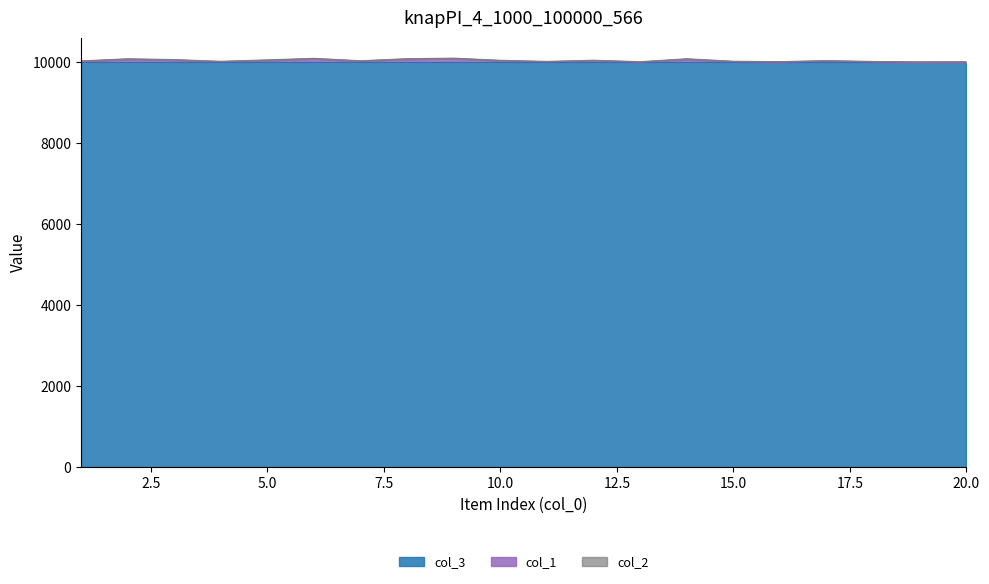

What is the lowest value of the col_3 series?

10000.0